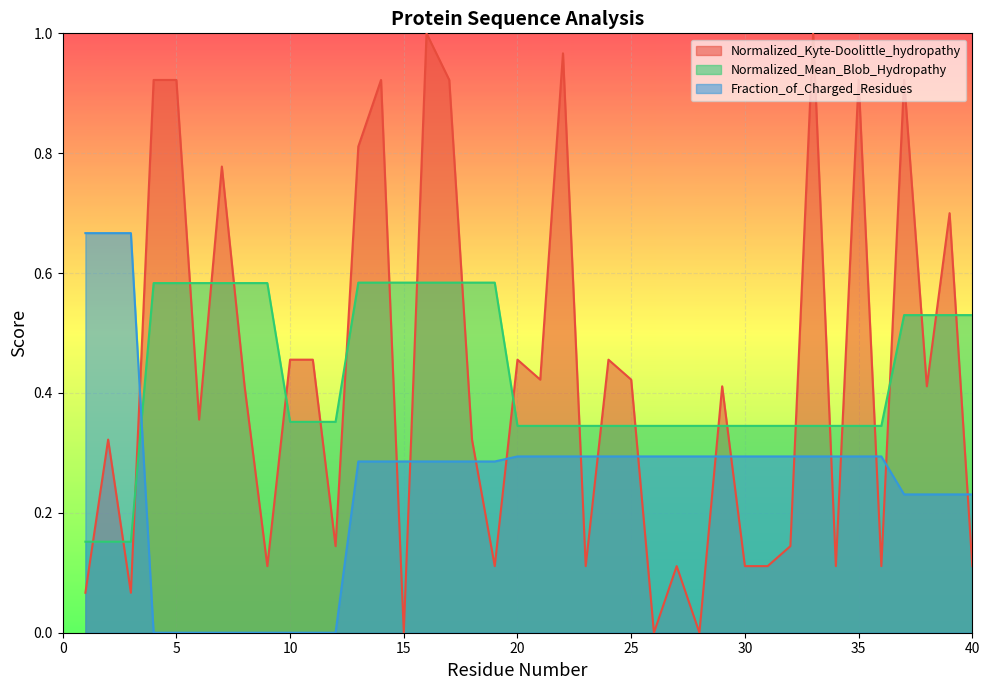

True or false: Fraction_of_Charged_Residues and Normalized_Kyte-Doolittle_hydropathy intersect in this chart.

True